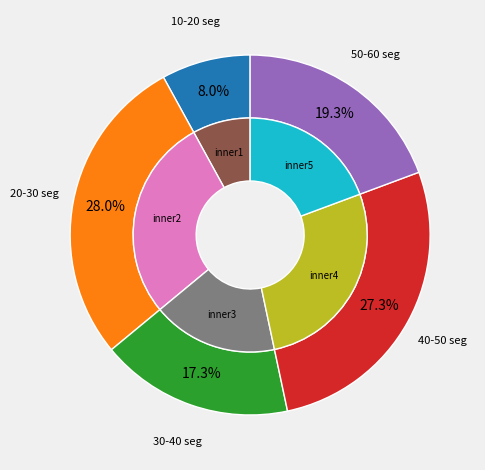

Does 50-60 seg represent more than half of the total?

No